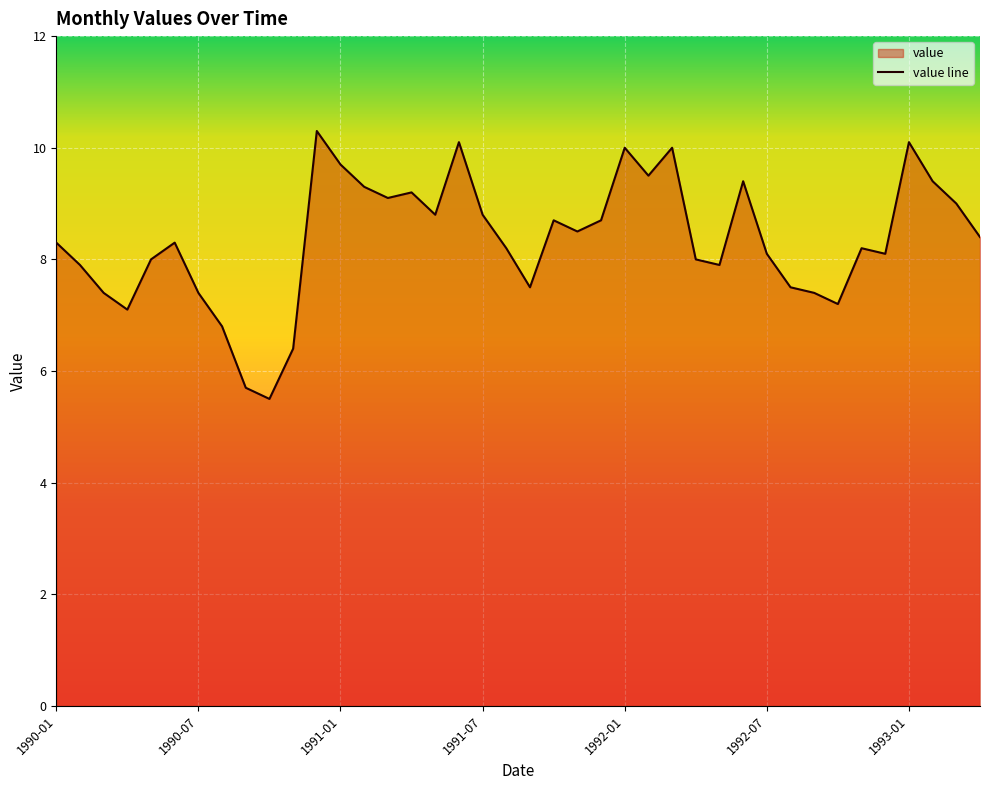

Reading left to right, transcribe all the data shown in this chart.

1990-01=8.3	1990-02=7.9	1990-03=7.4	1990-04=7.1	1990-05=8.0	1990-06=8.3	1990-07=7.4	1990-08=6.8	1990-09=5.7	1990-10=5.5	1990-11=6.4	1990-12=10.3	1991-01=9.7	1991-02=9.3	1991-03=9.1	1991-04=9.2	1991-05=8.8	1991-06=10.1	1991-07=8.8	1991-08=8.2	1991-09=7.5	1991-10=8.7	1991-11=8.5	1991-12=8.7	1992-01=10.0	1992-02=9.5	1992-03=10.0	1992-04=8.0	1992-05=7.9	1992-06=9.4	1992-07=8.1	1992-08=7.5	1992-09=7.4	1992-10=7.2	1992-11=8.2	1992-12=8.1	1993-01=10.1	1993-02=9.4	1993-03=9.0	1993-04=8.4